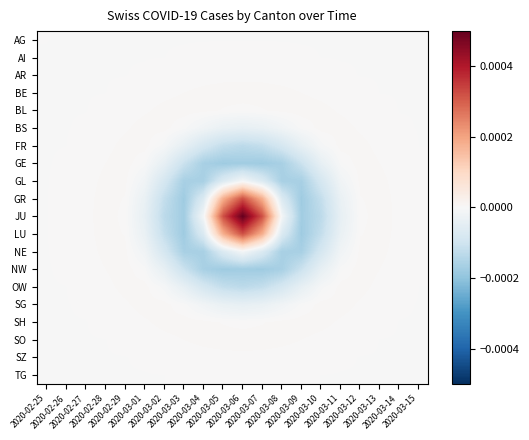

How many distinct data groups are displayed?

20